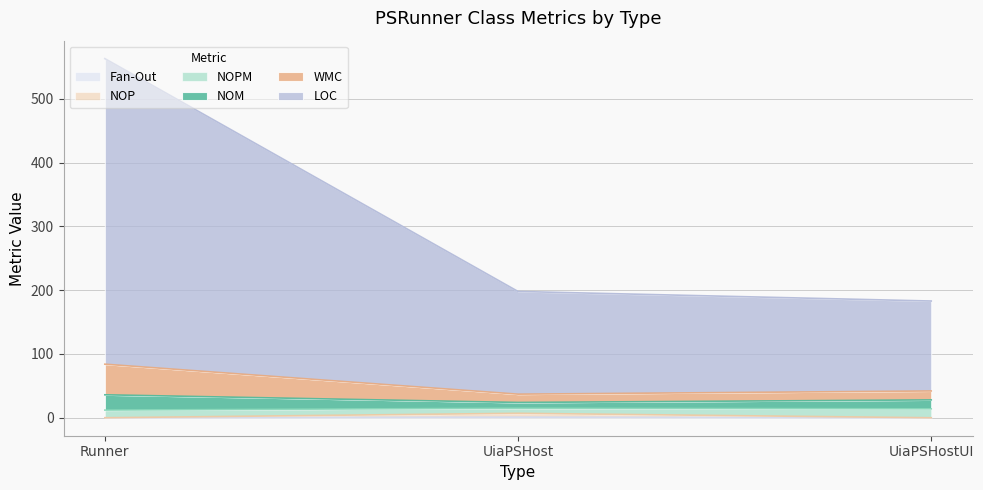

Between Runner and UiaPSHost, which is larger?

UiaPSHost